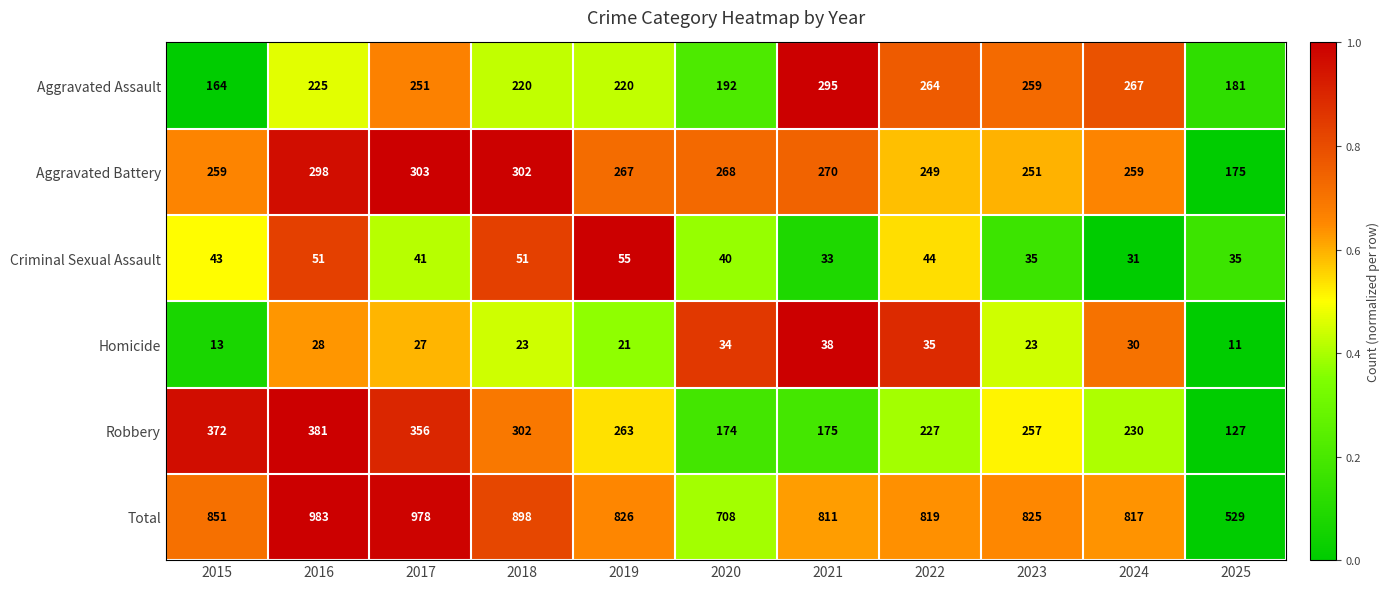

At which category is the sum across all series the highest?

2016